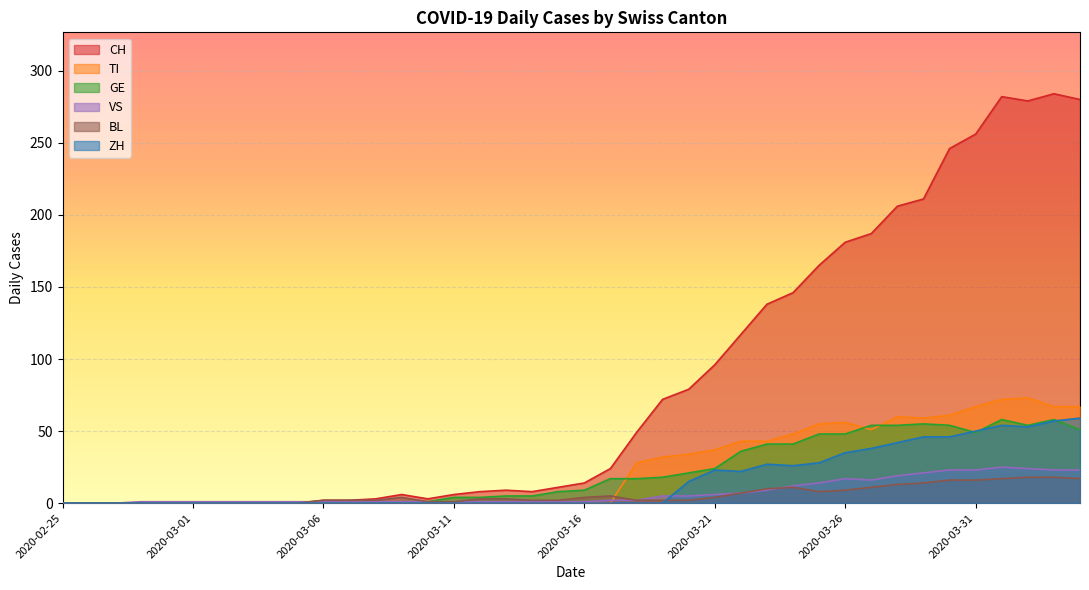

What is the approximate value of GE at 2020-03-12, to the nearest 5?

5